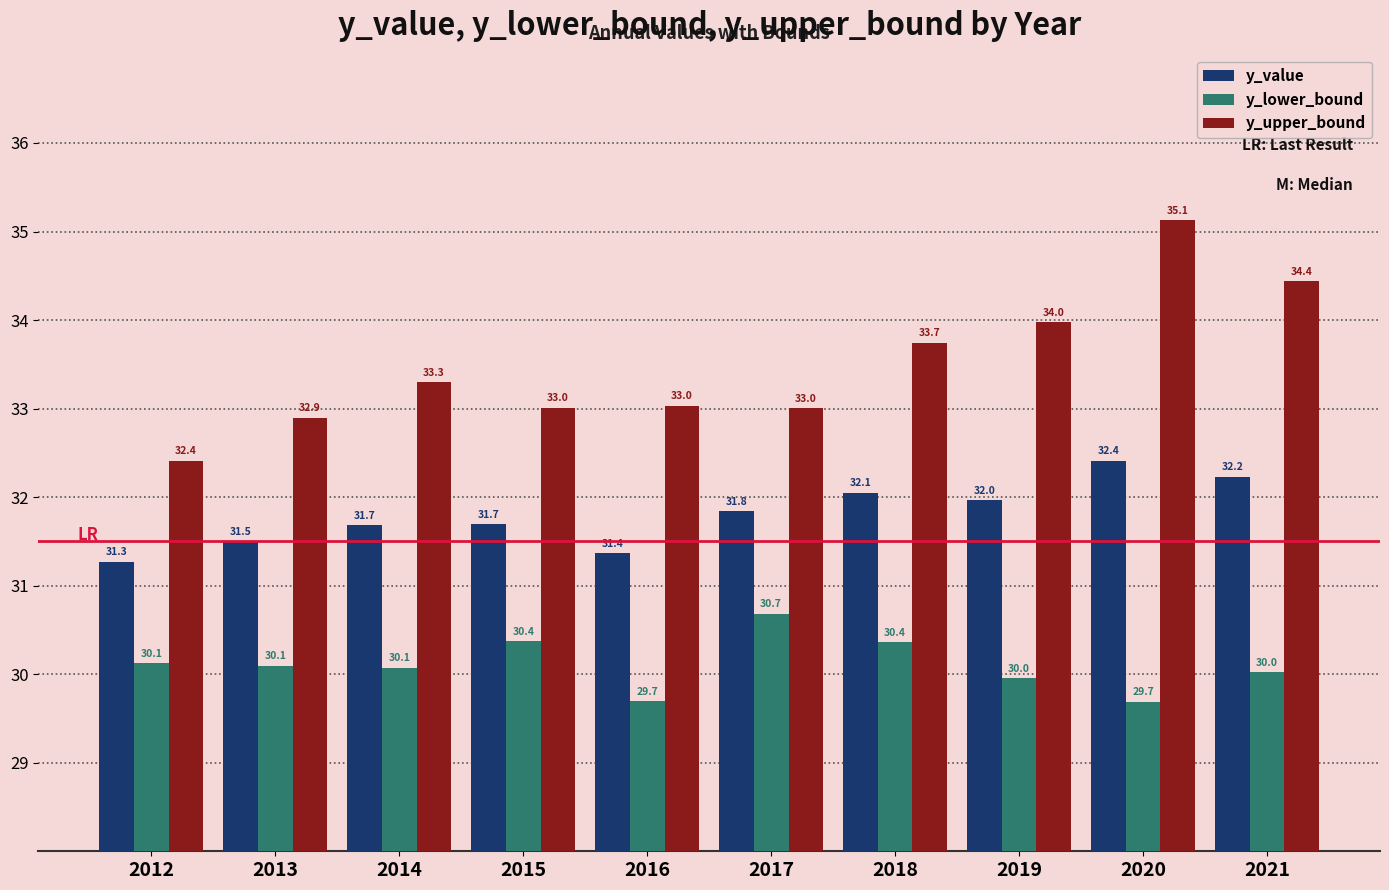

What is the spread (max minus min) of values at 2021?

4.4